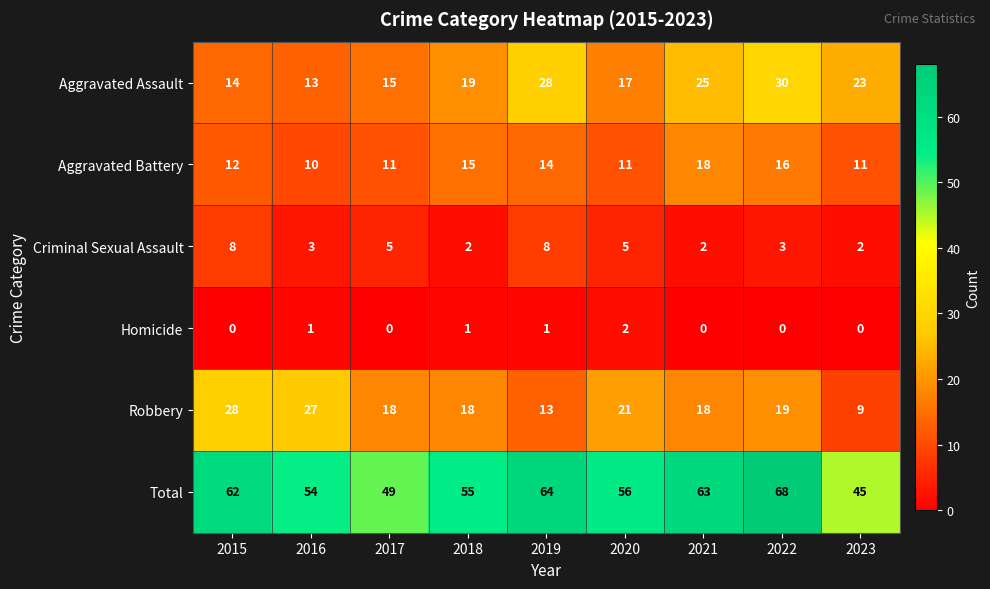

True or false: Aggravated Battery has a value of 18 at 2023.

False